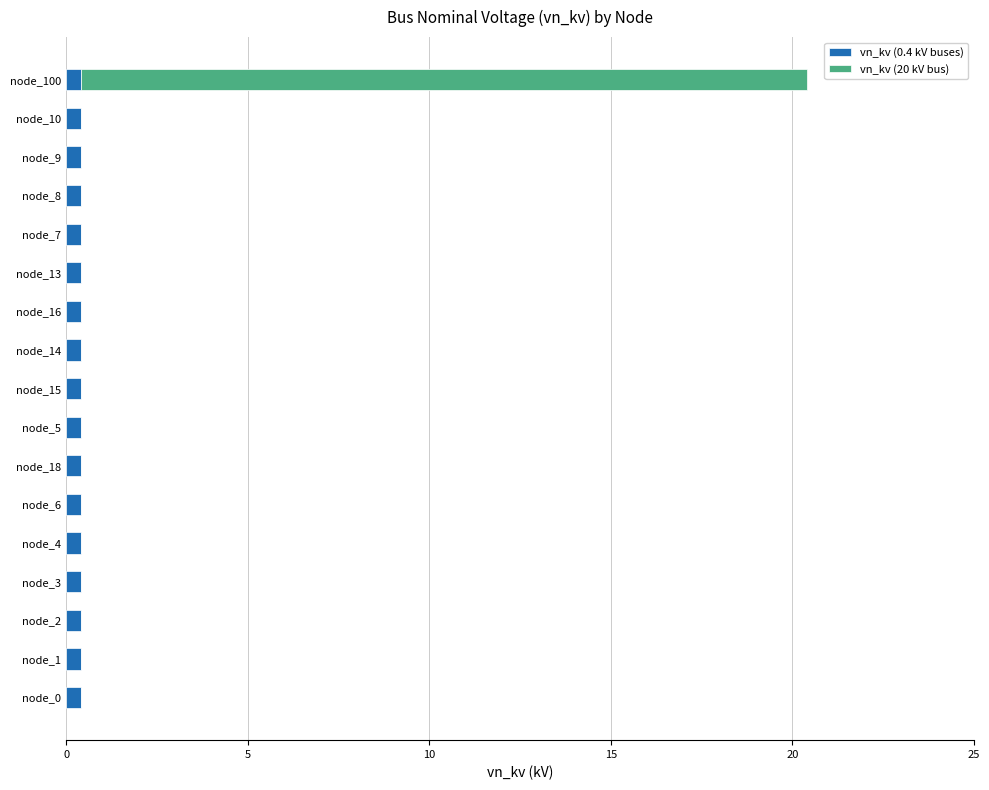

At which category is the sum across all series the highest?

node_100